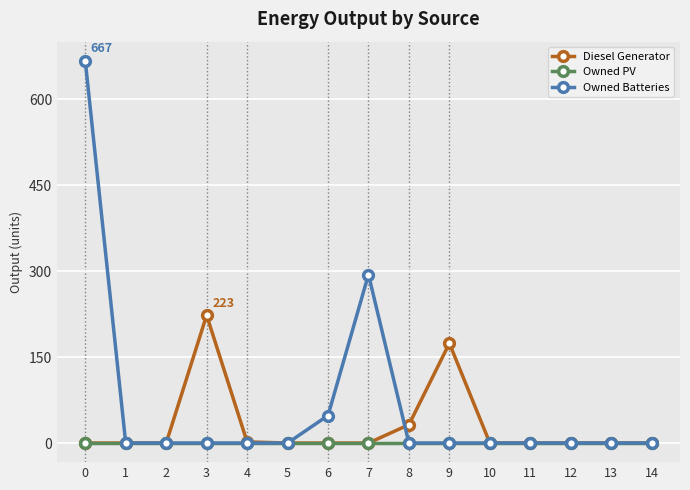

What is the greatest value displayed?

667